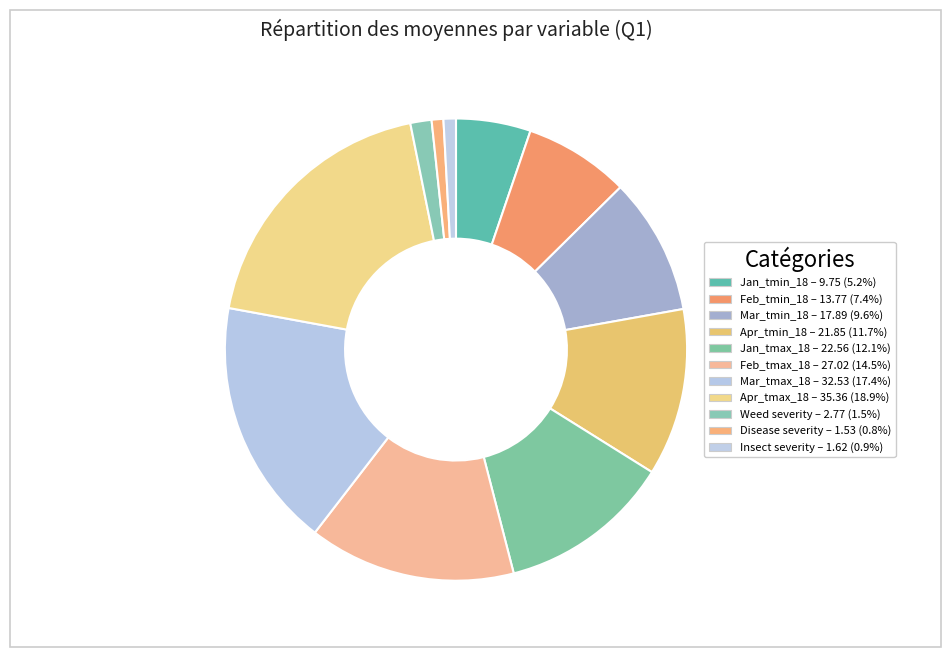

How many segments does this pie chart have?

11